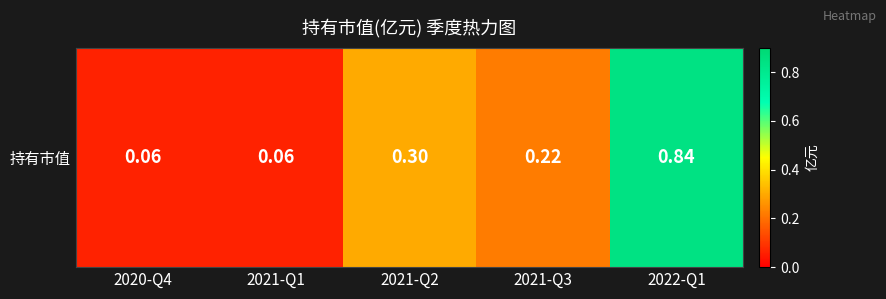

Reading left to right, what are all the values shown in this chart?

2020-Q4=0.1	2021-Q1=0.1	2021-Q2=0.3	2021-Q3=0.2	2022-Q1=0.8